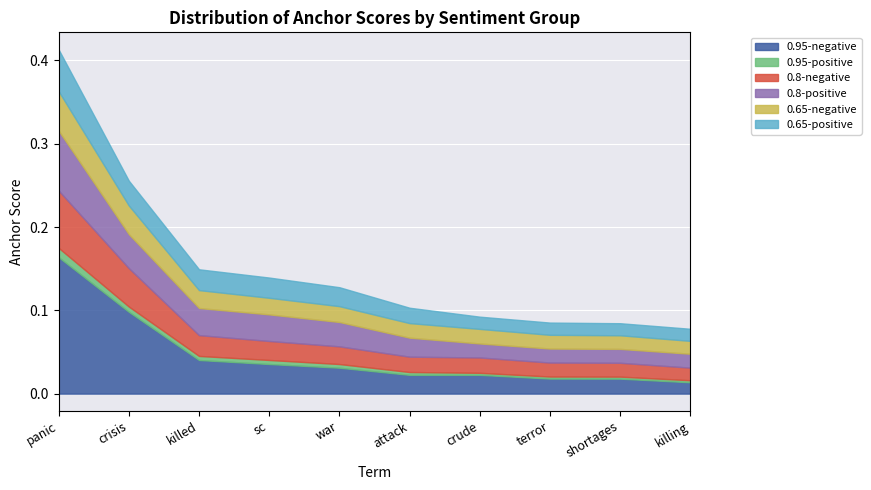

How many categories are shown in the chart?

10